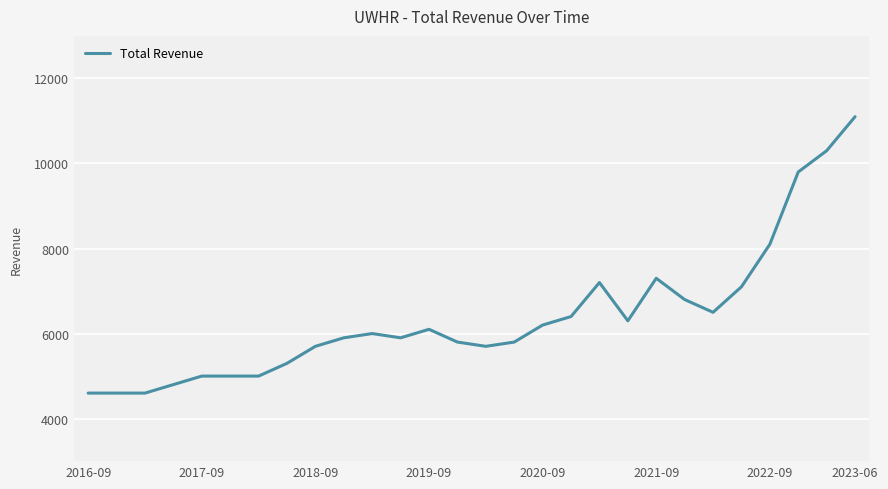

What is the difference between the maximum and minimum values?

6500